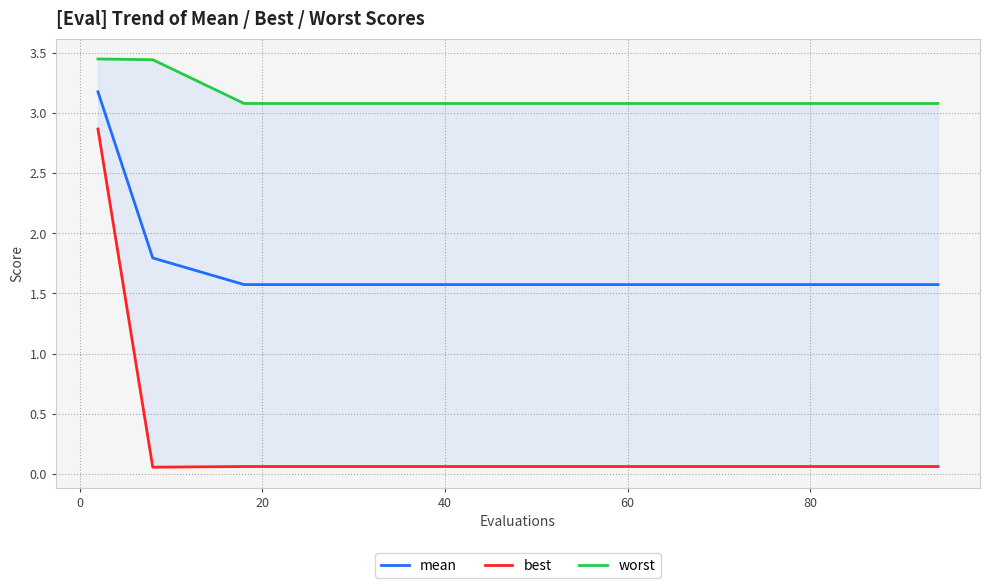

True or false: worst has a value of 1.8 at 0.

False